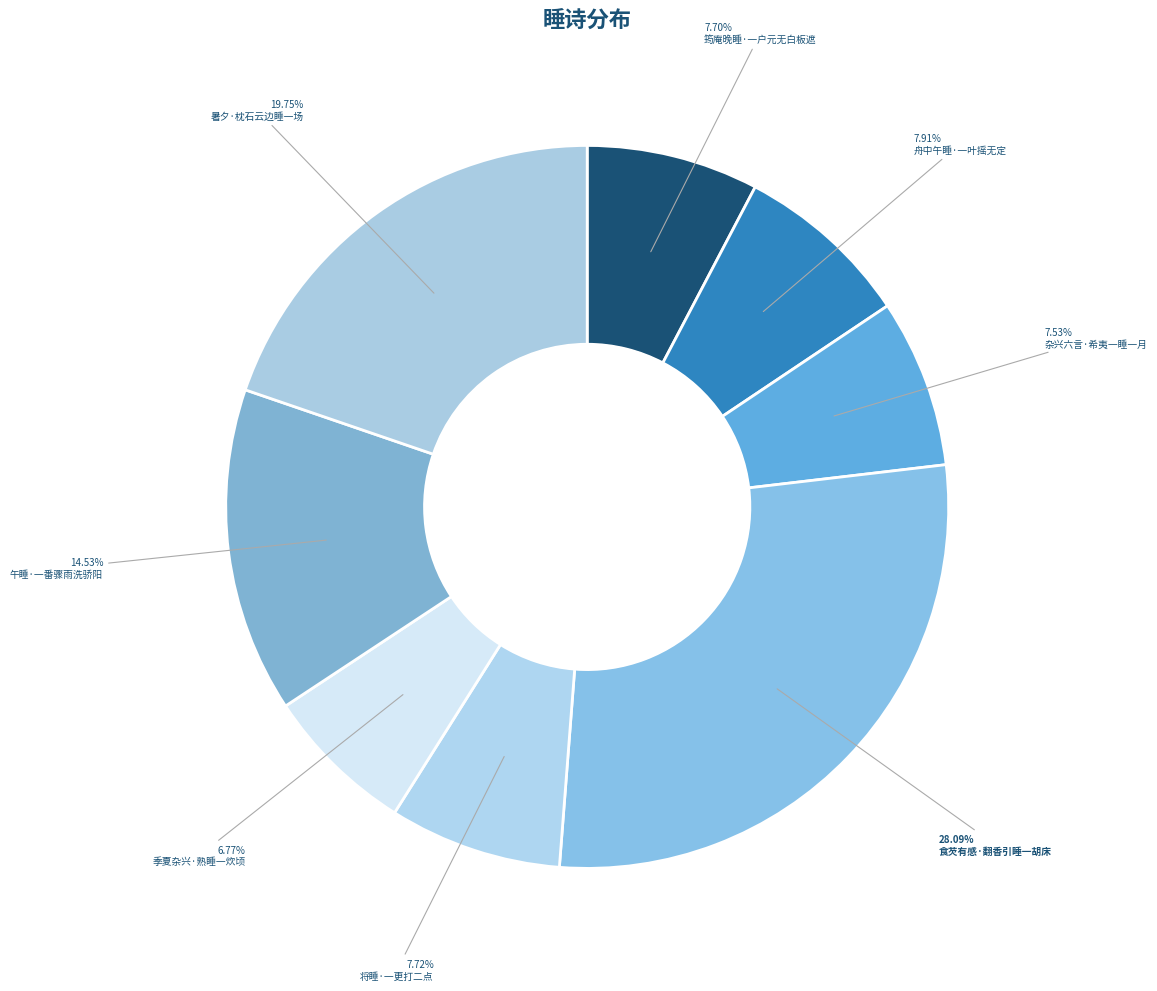

How many slices are in this pie chart?

8